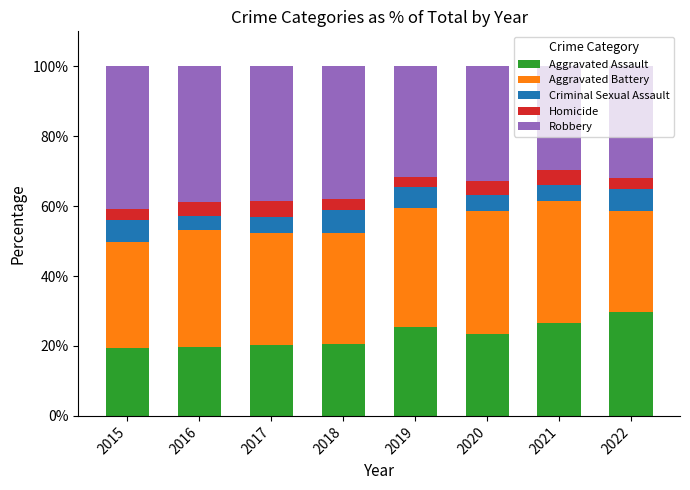

At which label does Aggravated Assault reach its peak?

2022